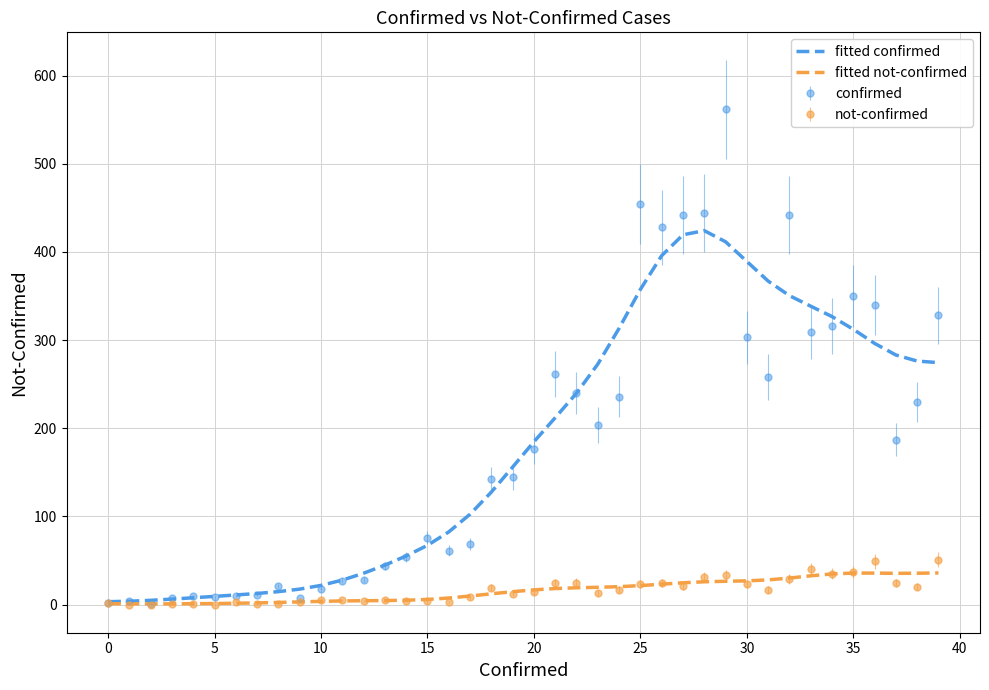

Which series has the largest range (max minus min)?

confirmed